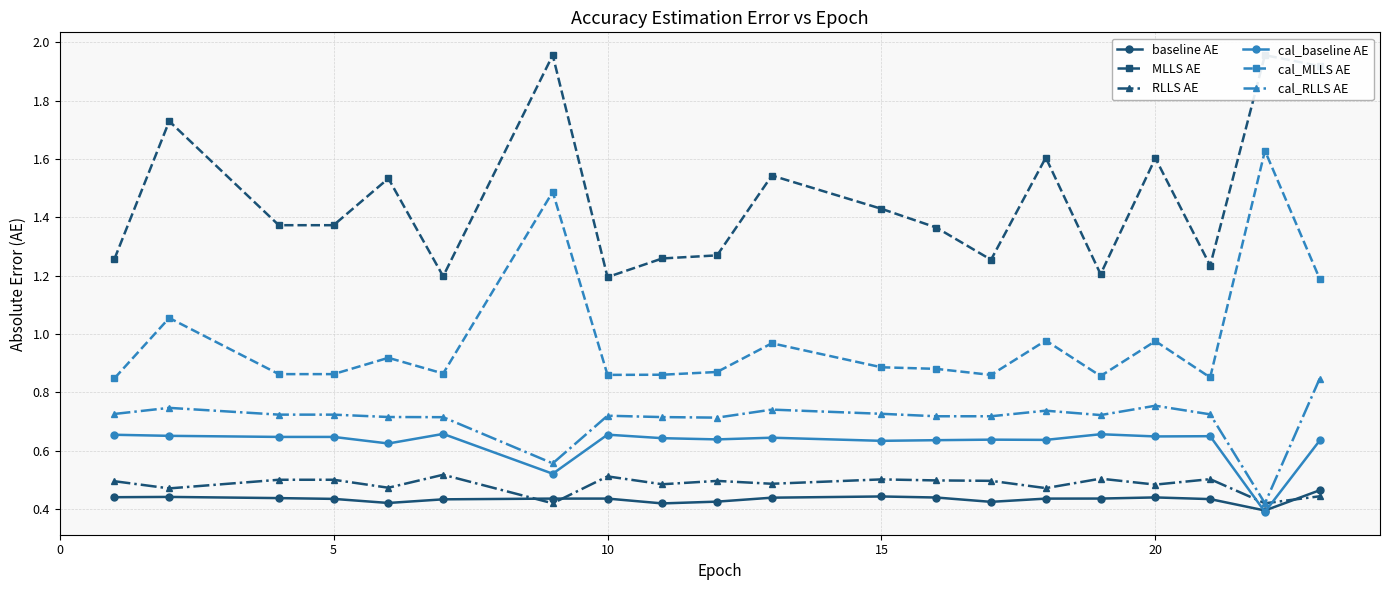

True or false: cal_MLLS AE has a value of 1.5 at 15.

False